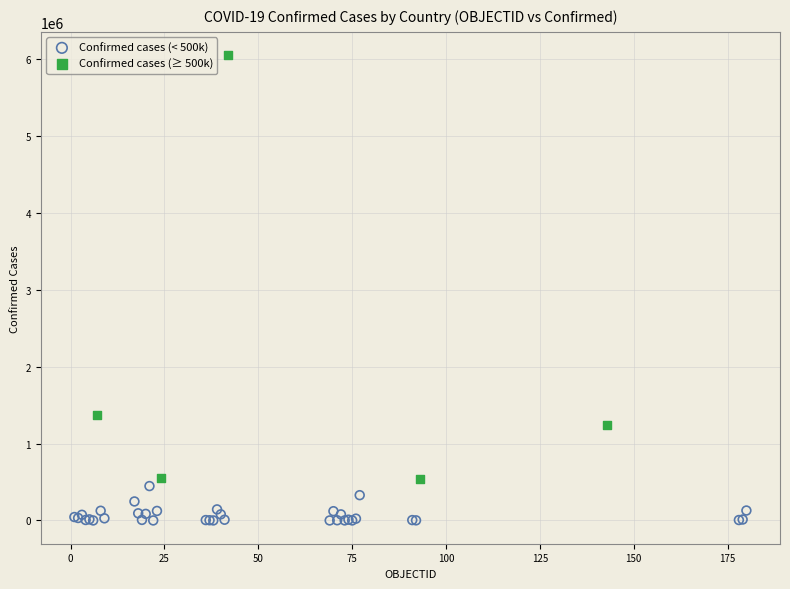

Which series reaches the minimum Y coordinate?

Confirmed cases (< 500k)